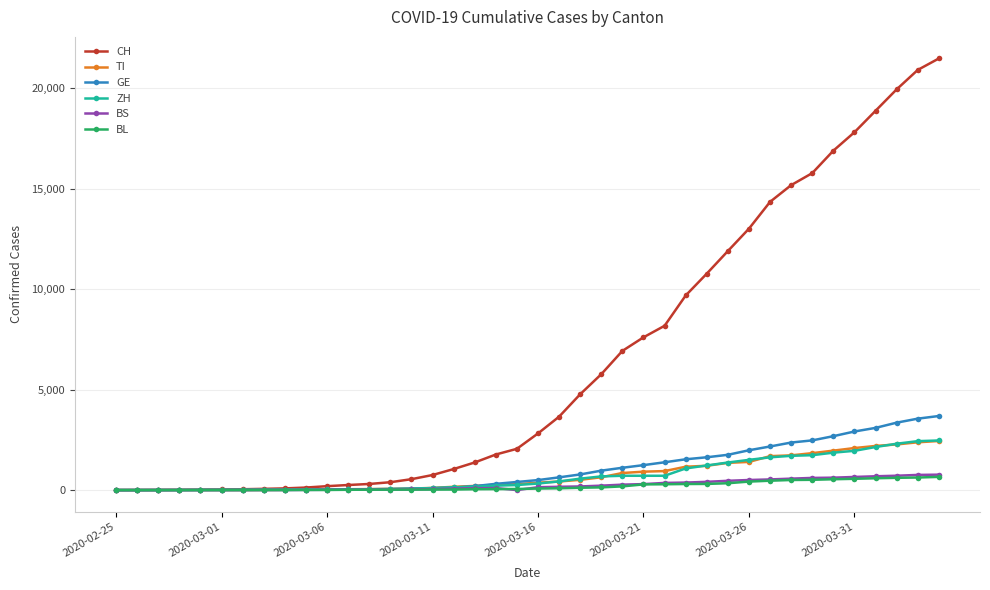

Which series has the widest spread of values?

CH